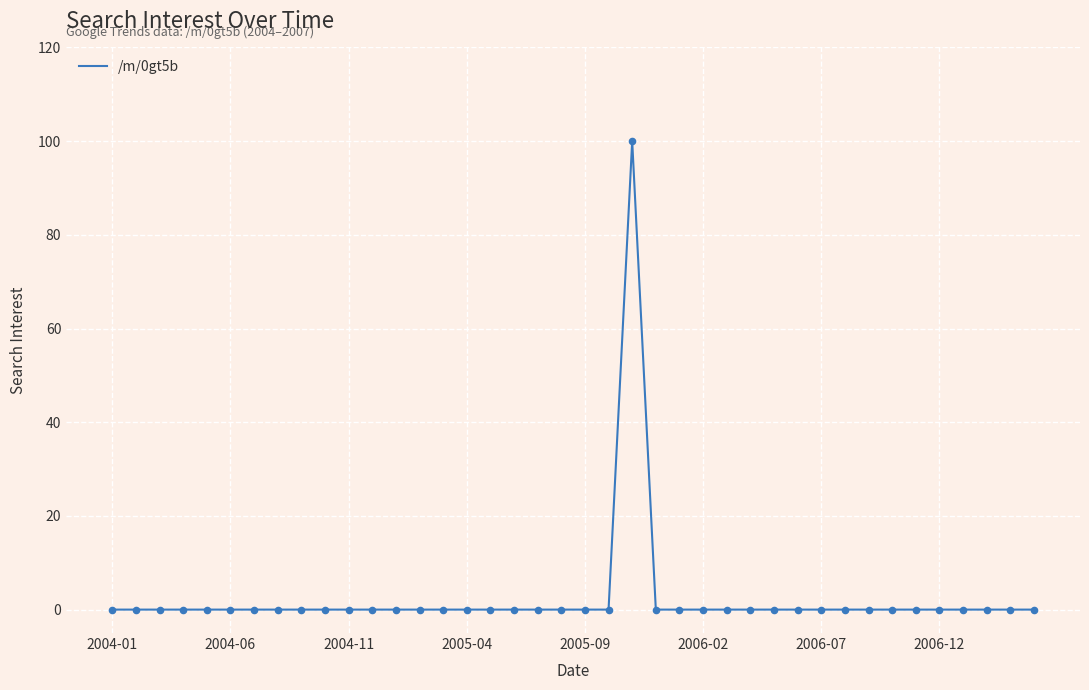

What is the greatest value displayed?

100